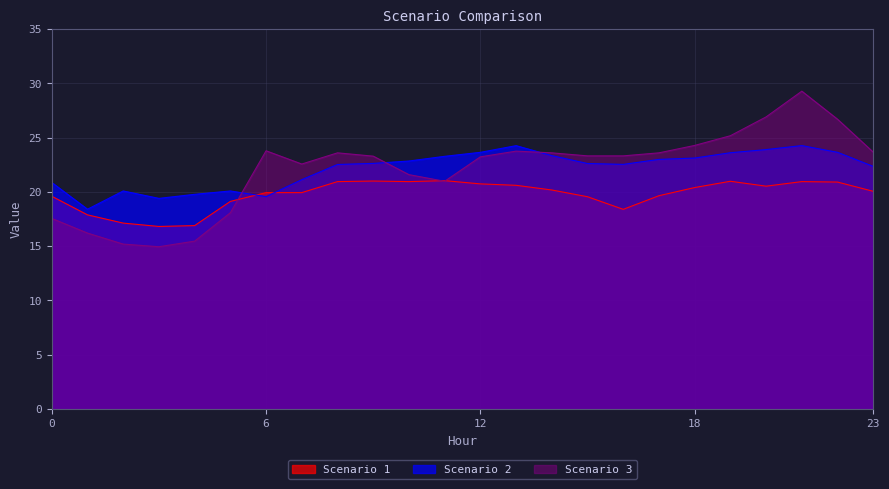

List the labels in order of Scenario 1 value, largest first.

11, 9, 19, 8, 10, 21, 22, 12, 13, 20, 18, 14, 23, 6, 7, 17, 0, 15, 5, 16, 1, 2, 4, 3